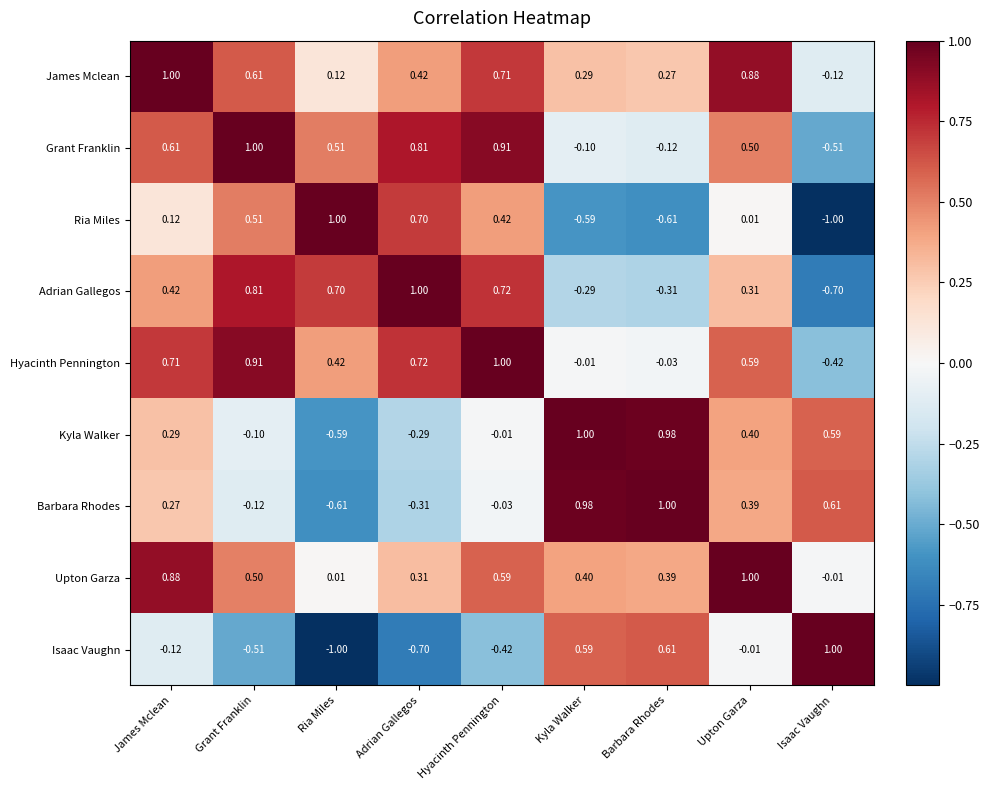

Where does the Adrian Gallegos series first go above 0?

James Mclean